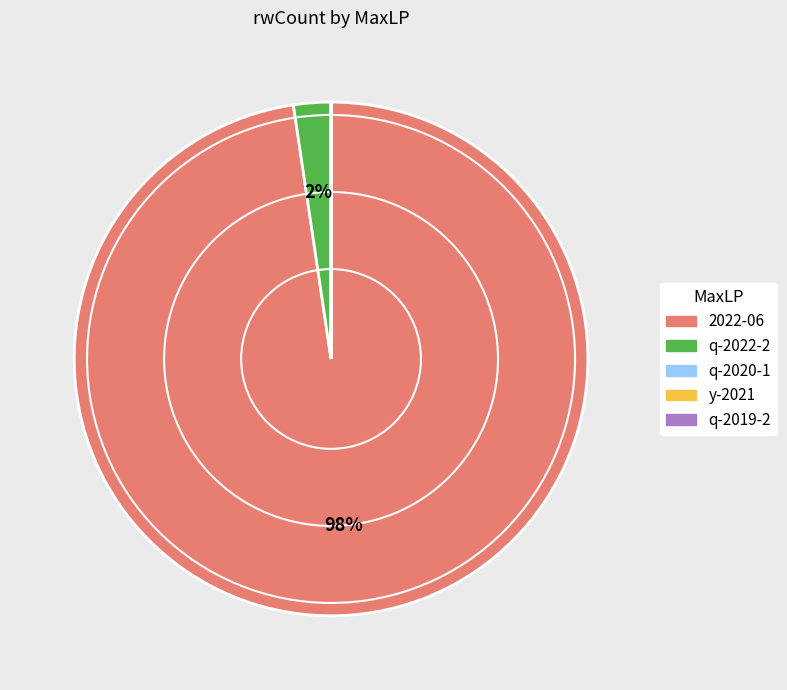

To the nearest percent, what is the difference between the largest and smallest slice percentages?

98%